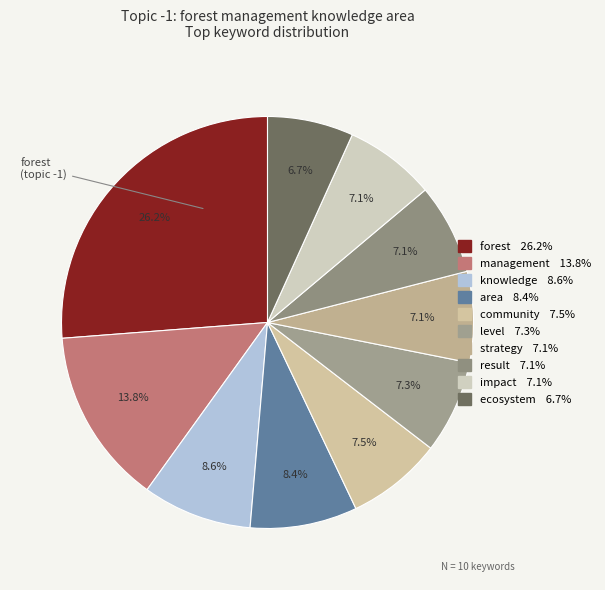

How many segments does this pie chart have?

10